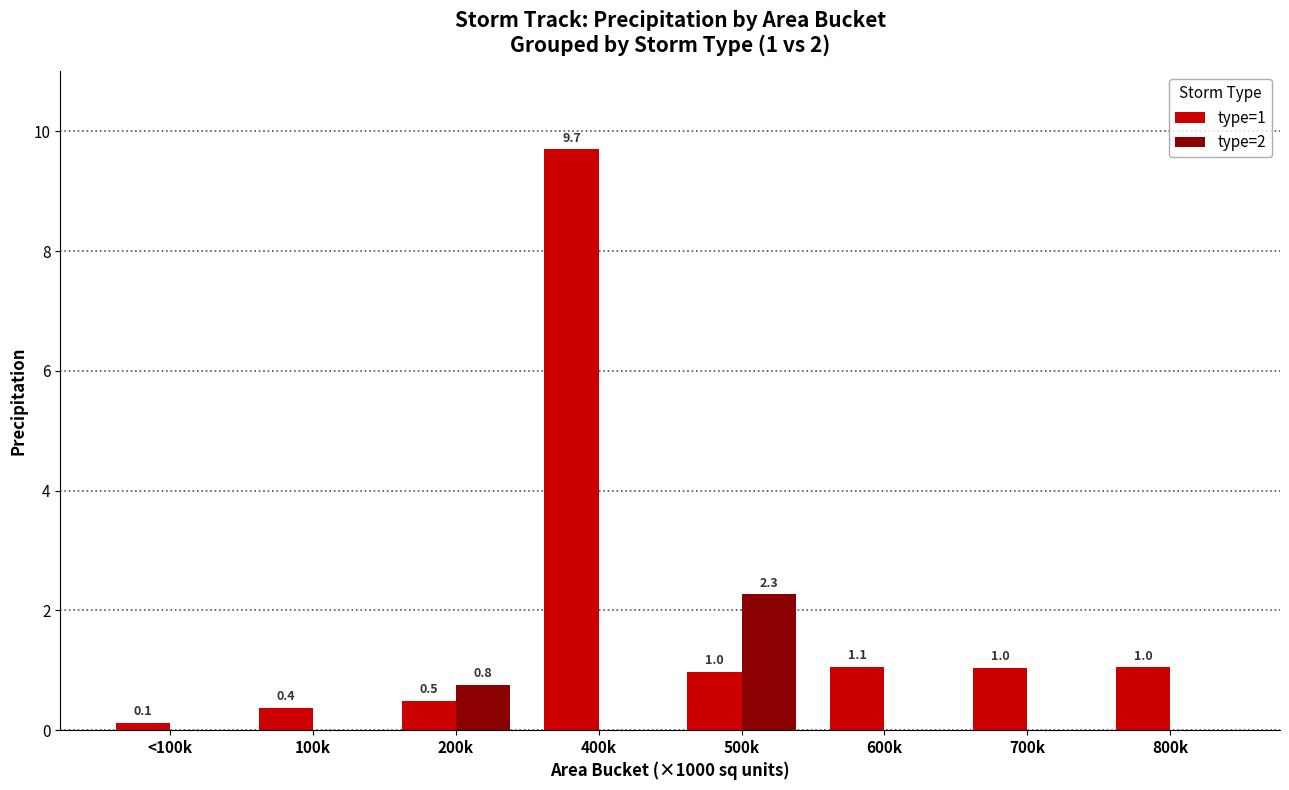

What is the sum of the type=2 values at 100k and 200k?

0.8